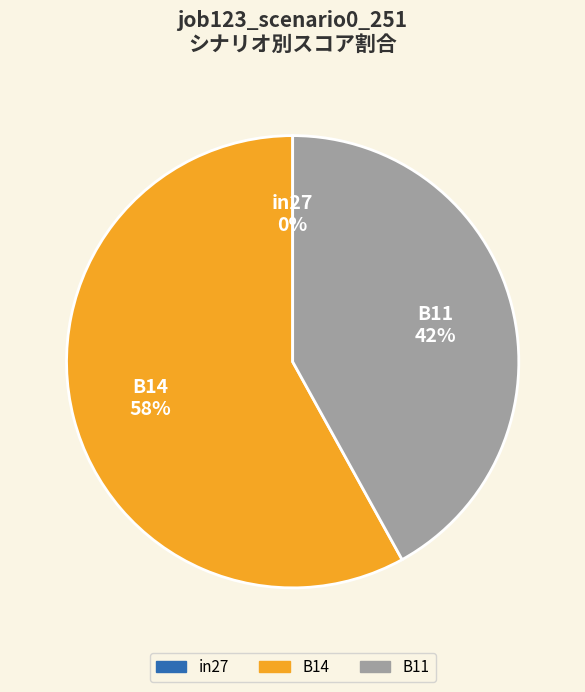

What is the majority slice?

B14